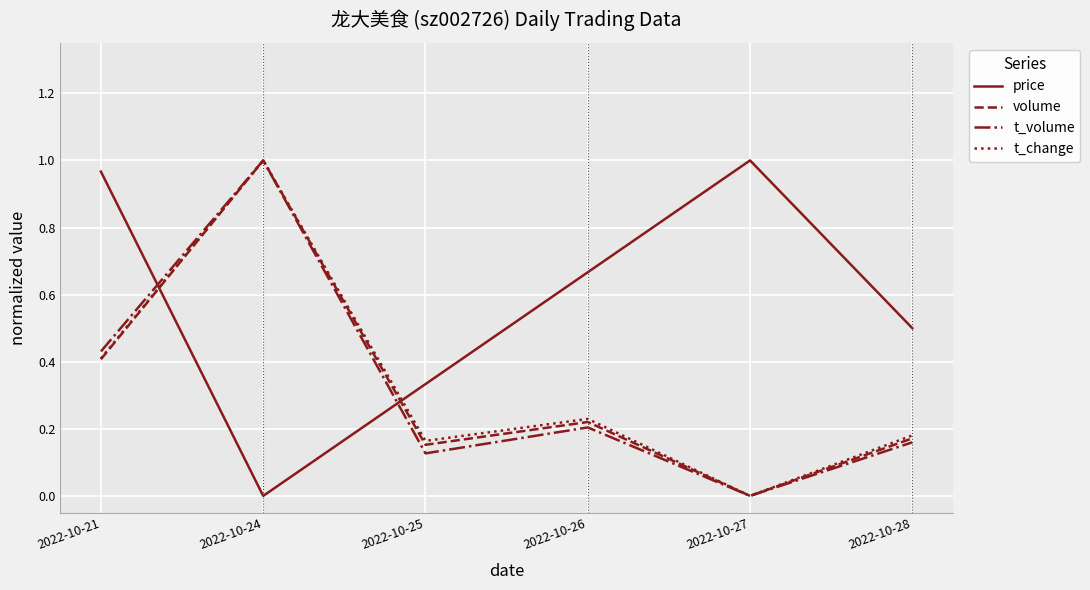

The value of volume at 2022-10-27 is -0.4. True or false?

False